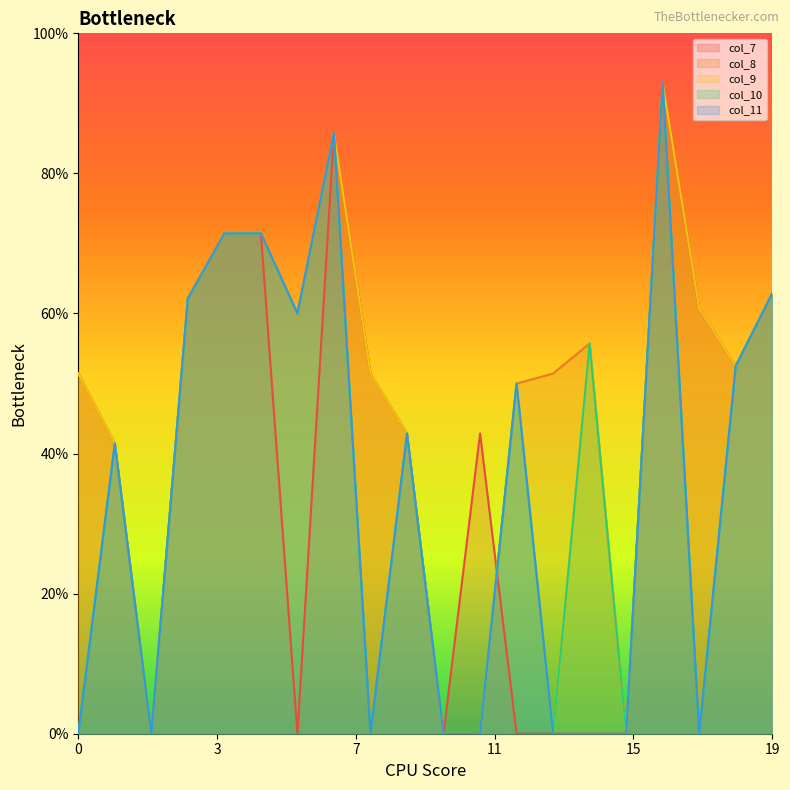

List the series in order of their peak value, lowest first.

col_7, col_8, col_9, col_10, col_11